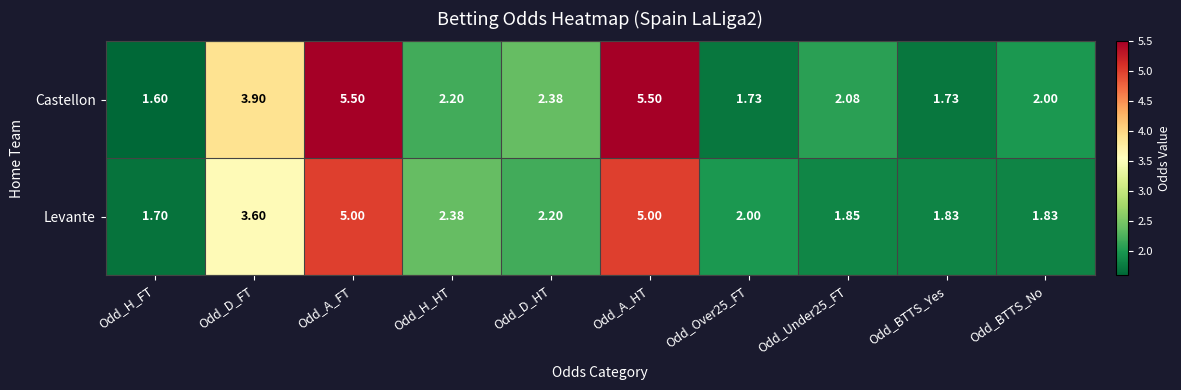

Count the number of data series in this chart.

2